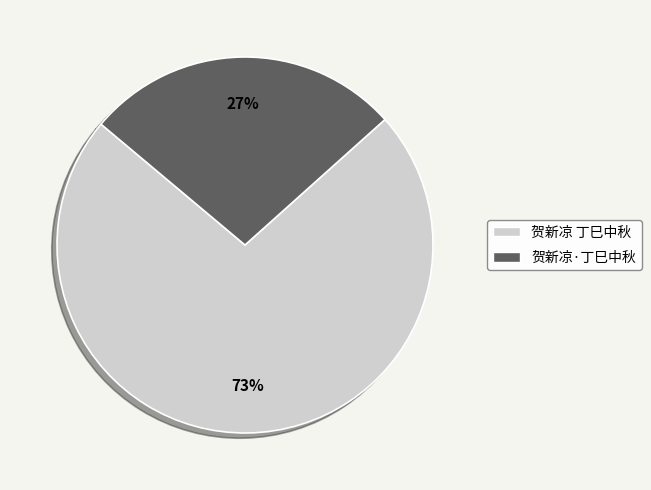

Which slice is the smallest?

贺新凉·丁巳中秋